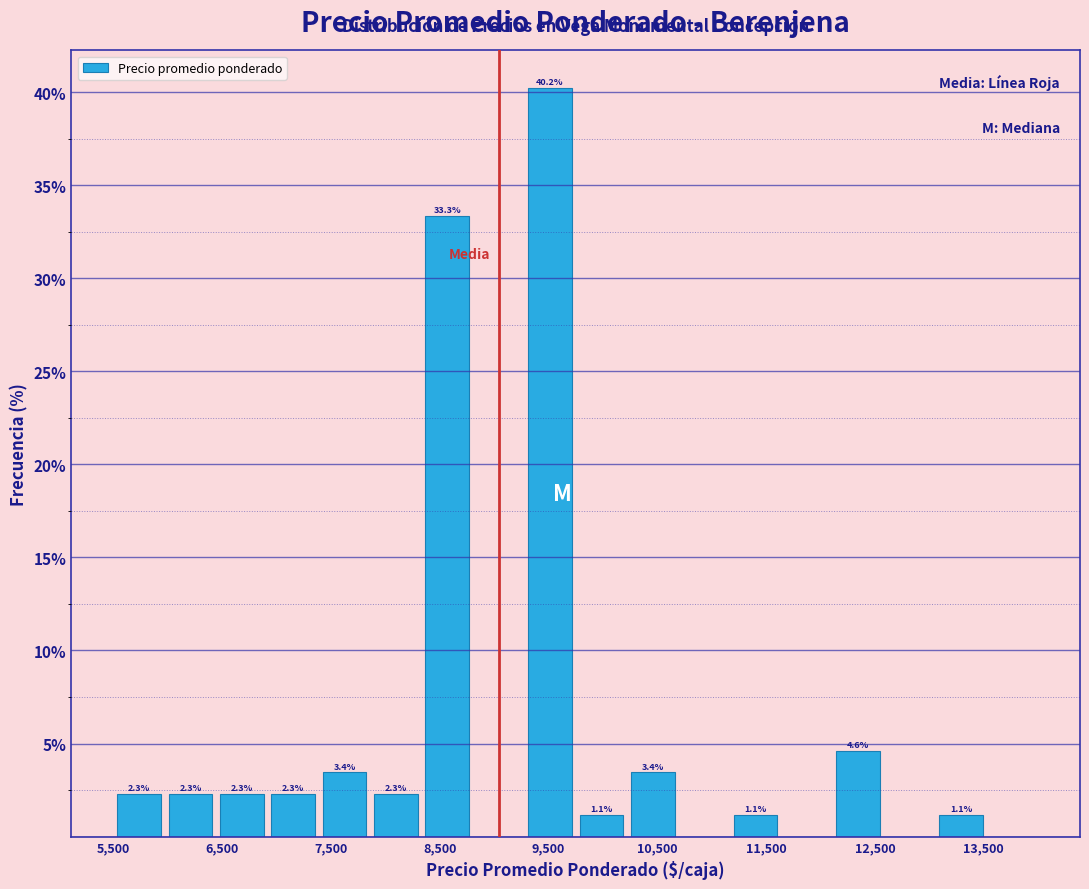

Over which range of the x-axis is the bar tallest?

9300 to 9800